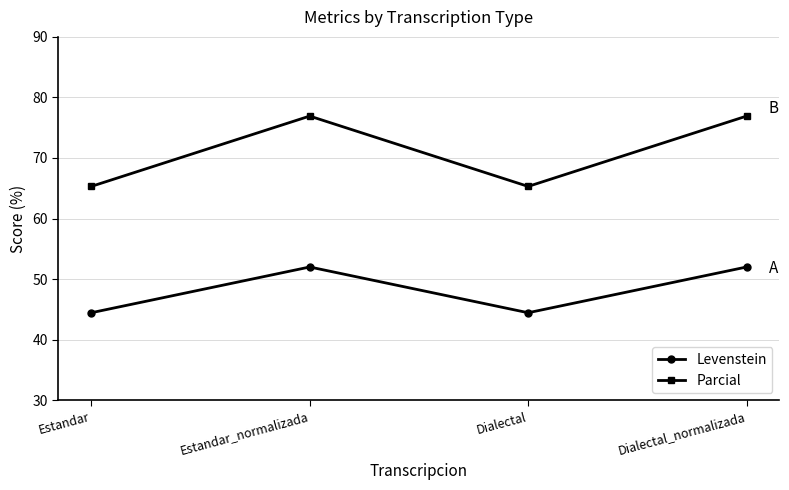

True or false: Parcial and Levenstein cross at least once.

False